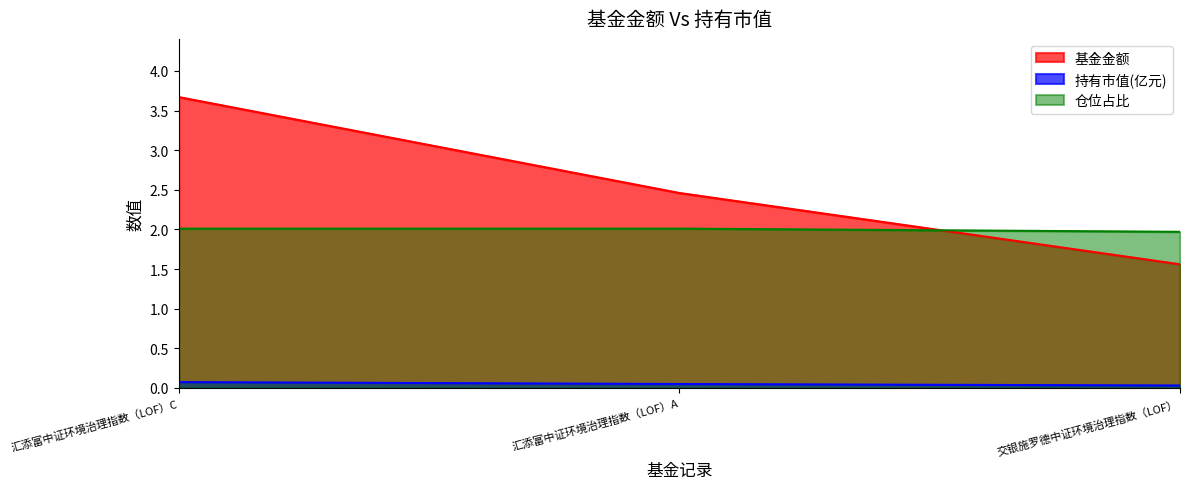

Count the number of categories in the chart.

3